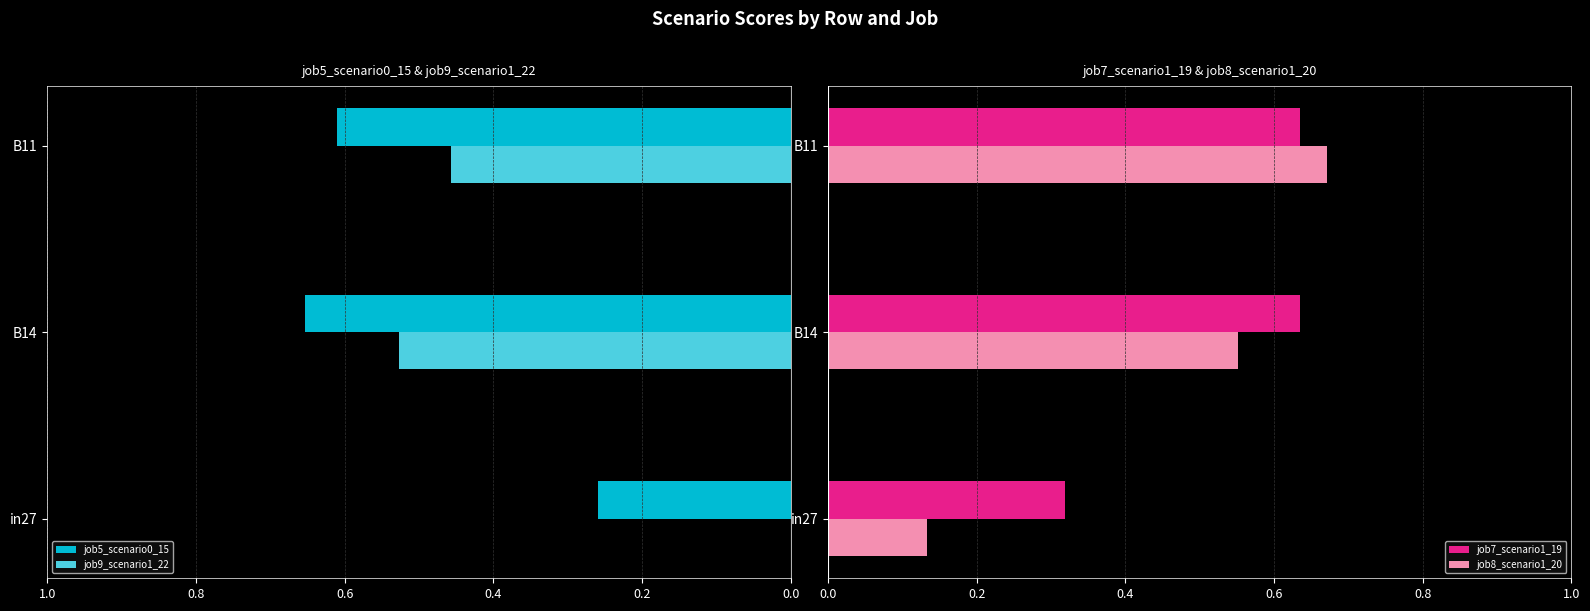

Reading right to left, what are all the values shown in this chart?

job5_scenario0_15: 0.6	0.7	0.3
job9_scenario1_22: 0.5	0.5	0.0
job7_scenario1_19: 0.6	0.6	0.3
job8_scenario1_20: 0.7	0.6	0.1